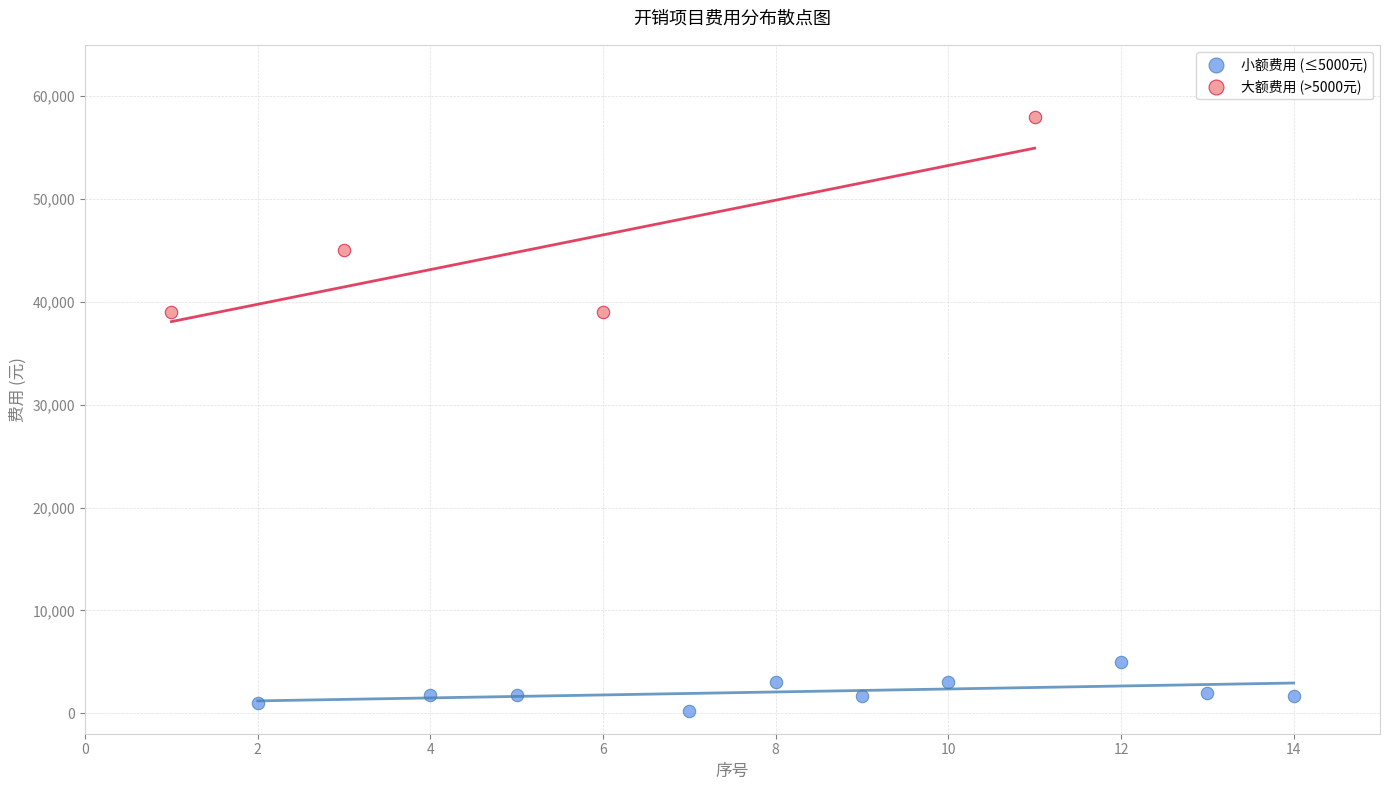

Which series has the largest Y range (max minus min)?

大额费用 (>5000元)